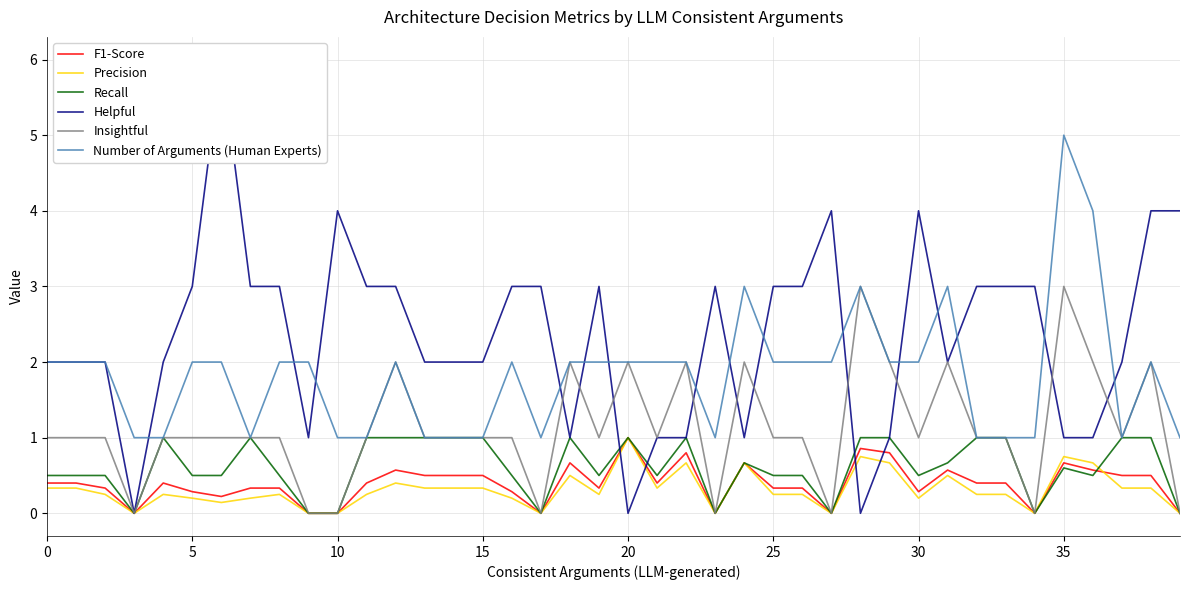

How many positive values does the Insightful series have?

32